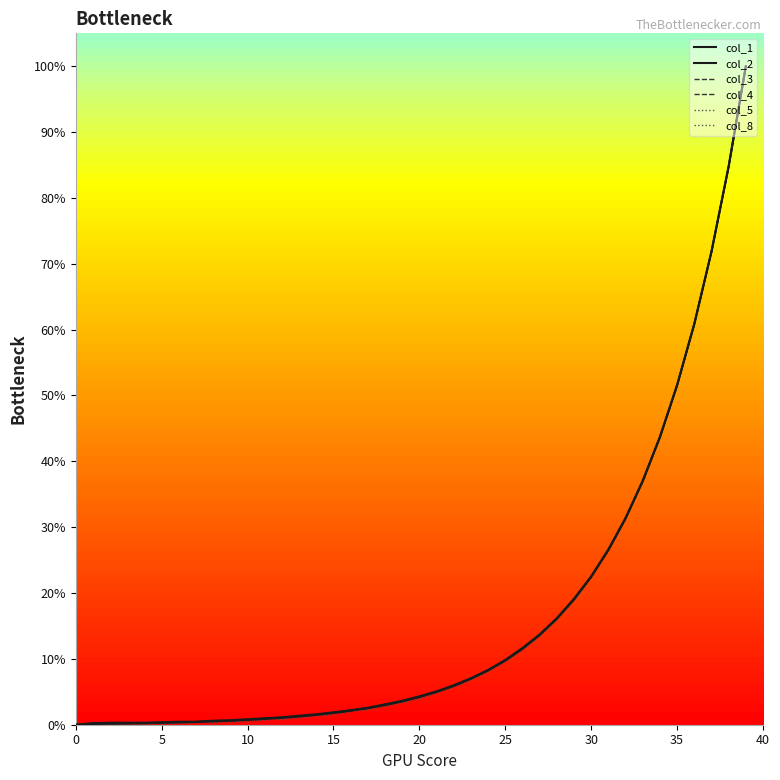

Where is col_3 nearest to the value 50?

35